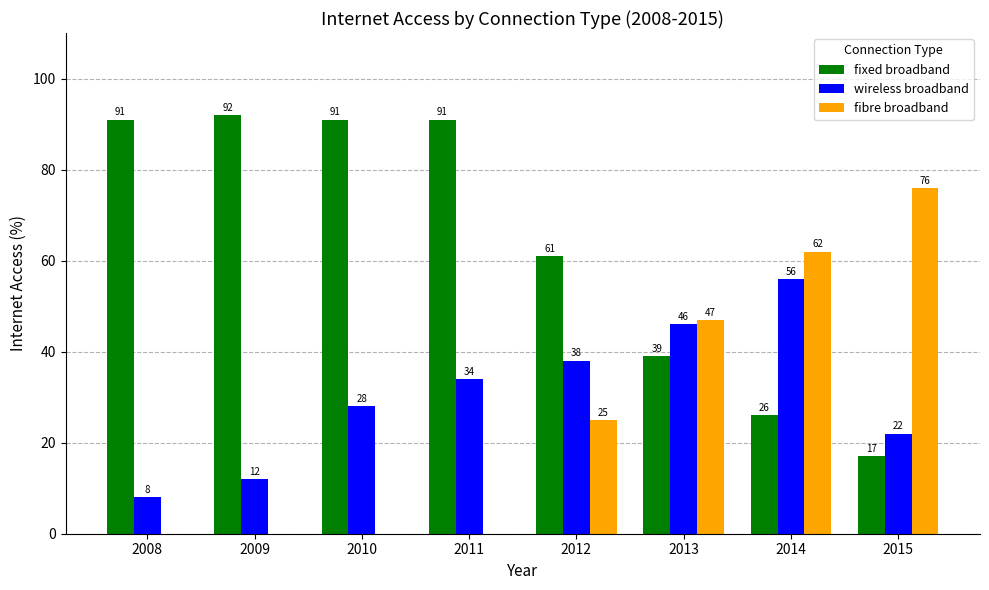

What is the sum of all fibre broadband values?

210